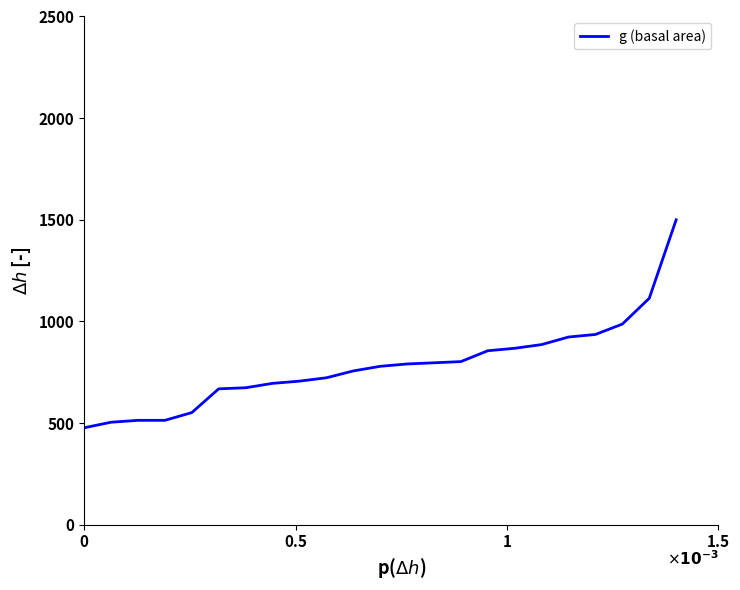

What is the difference between the second highest and minimum values?

636.9